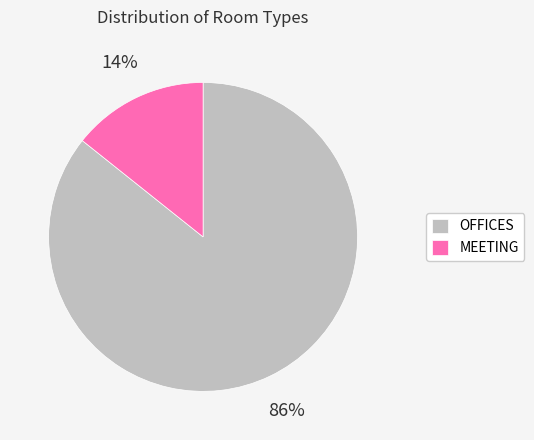

To the nearest percent, what is the average slice percentage?

50%